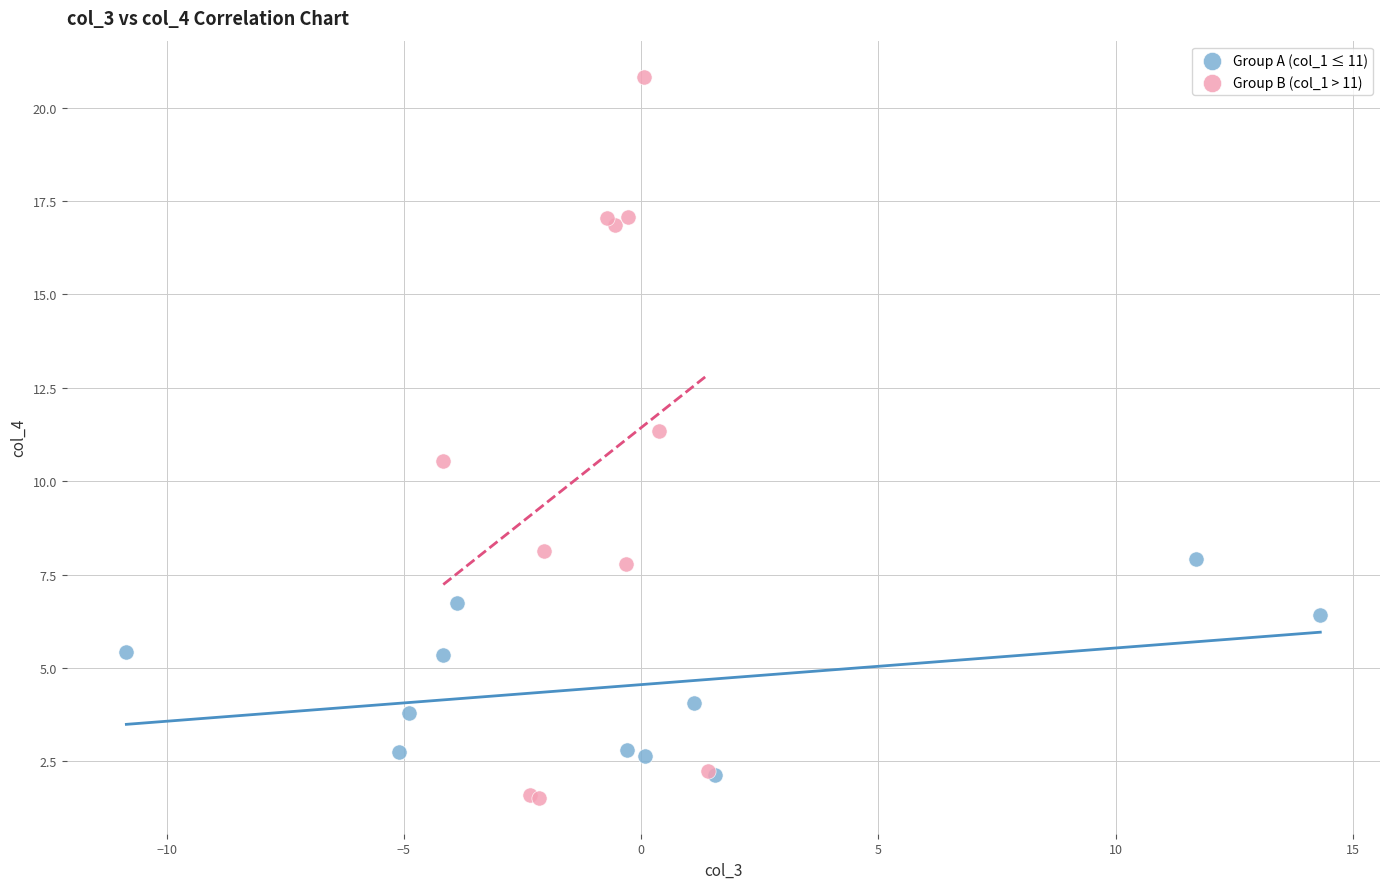

Which series contains the lowest Y value?

Group B (col_1 > 11)